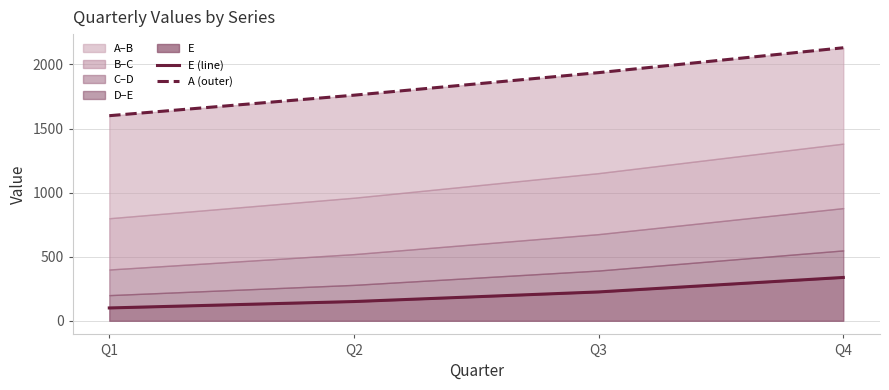

What is the sum of the E (line) values at Q2 and Q4?

488